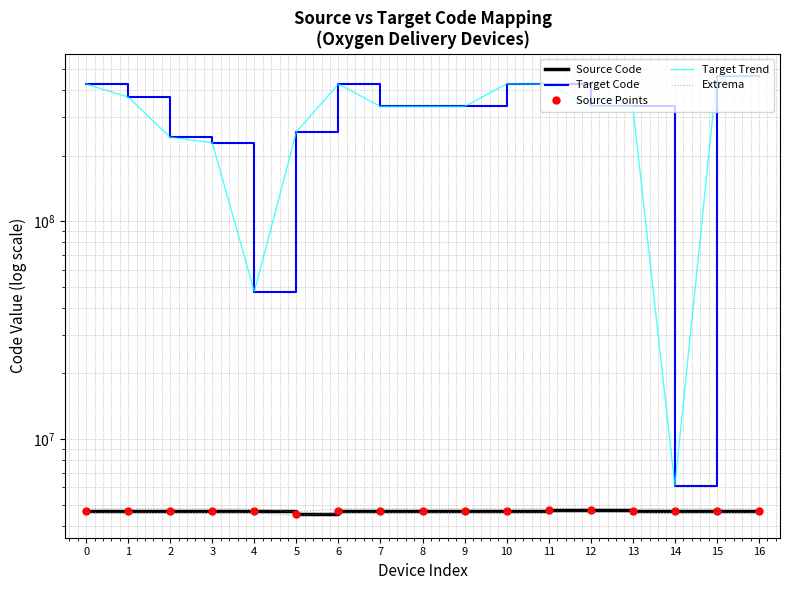

How many distinct data groups are displayed?

5